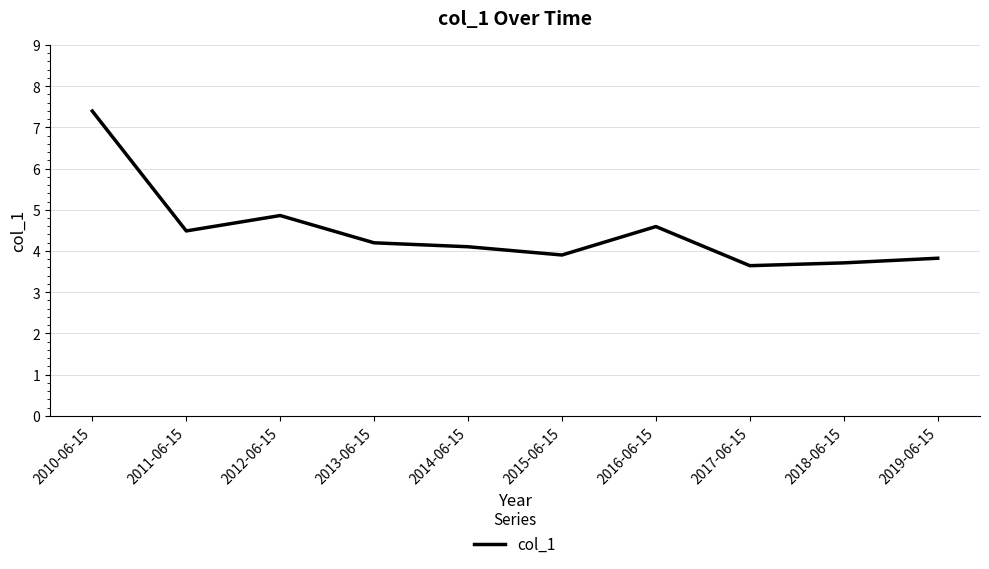

Is it true that the value at 2013-06-15 is 7.2?

False